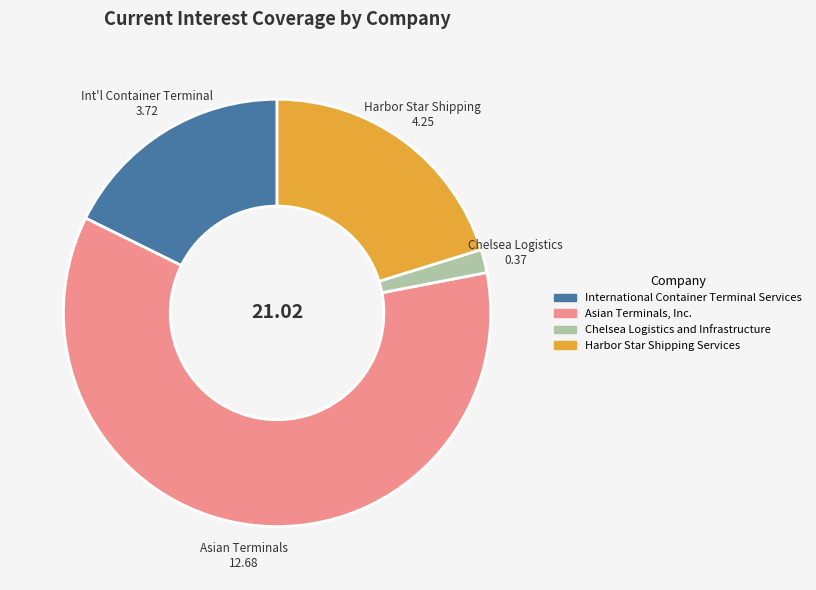

Which has a higher value, Harbor Star Shipping Services or Asian Terminals, Inc.?

Asian Terminals, Inc.